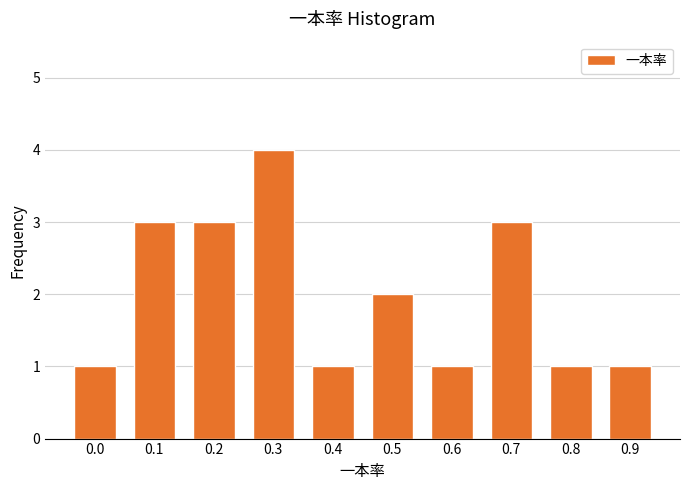

Reading left to right, list all the values displayed in this chart.

1	3	3	4	1	2	1	3	1	1